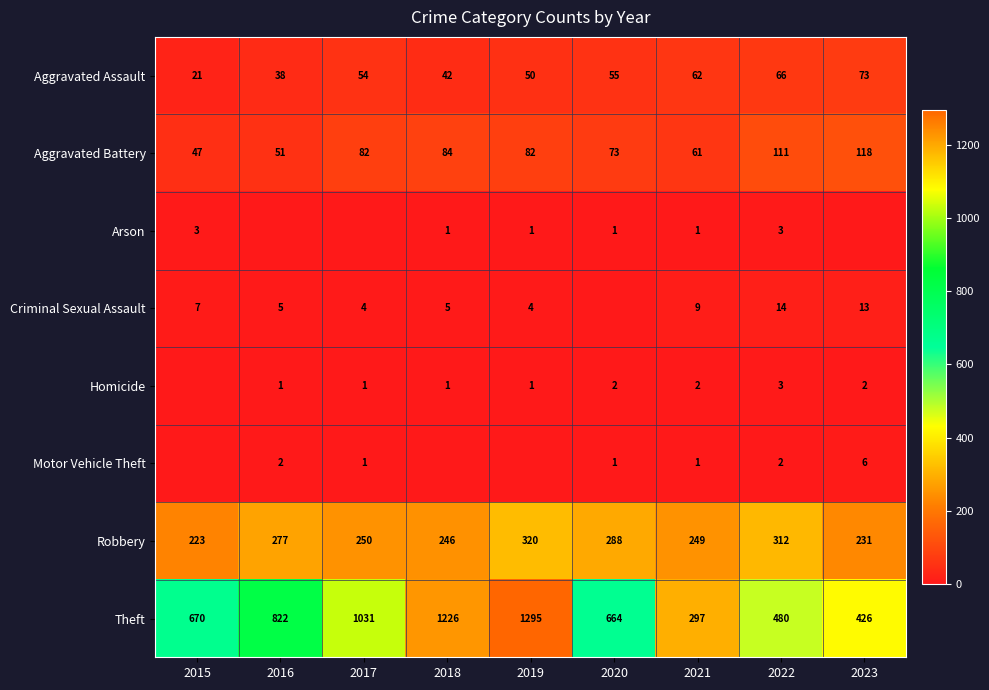

What is the difference between the highest and lowest values at 2021?

296